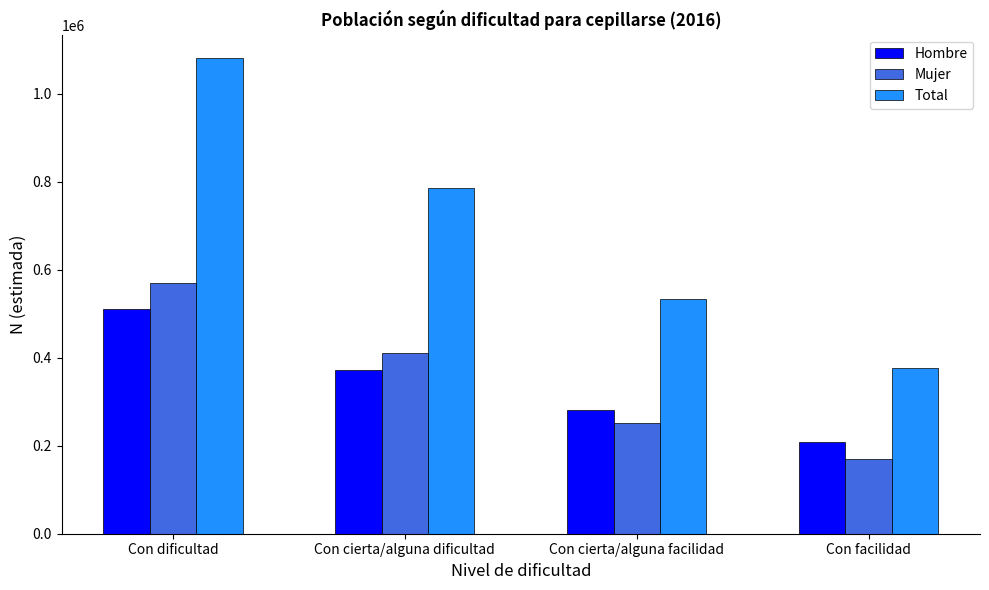

How many groups of bars are there?

4